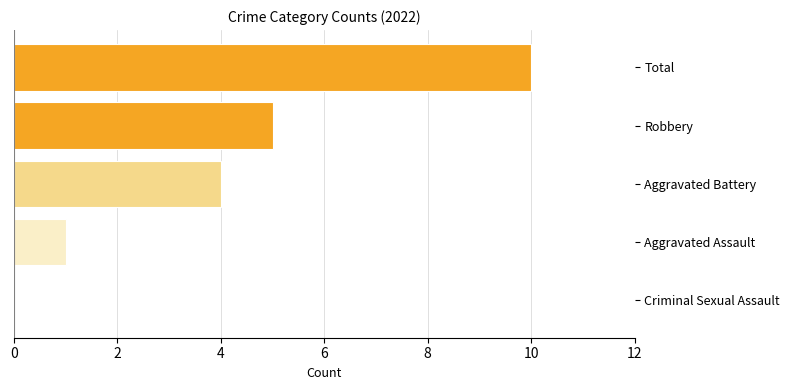

Which label corresponds to the largest value in the chart?

Total